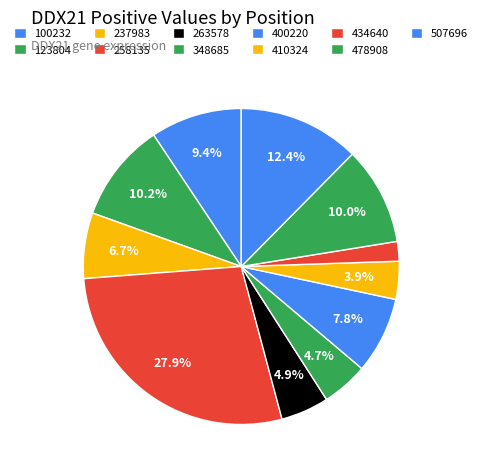

To the nearest percent, what is the difference between the 237983 and 410324 slice percentages?

3%